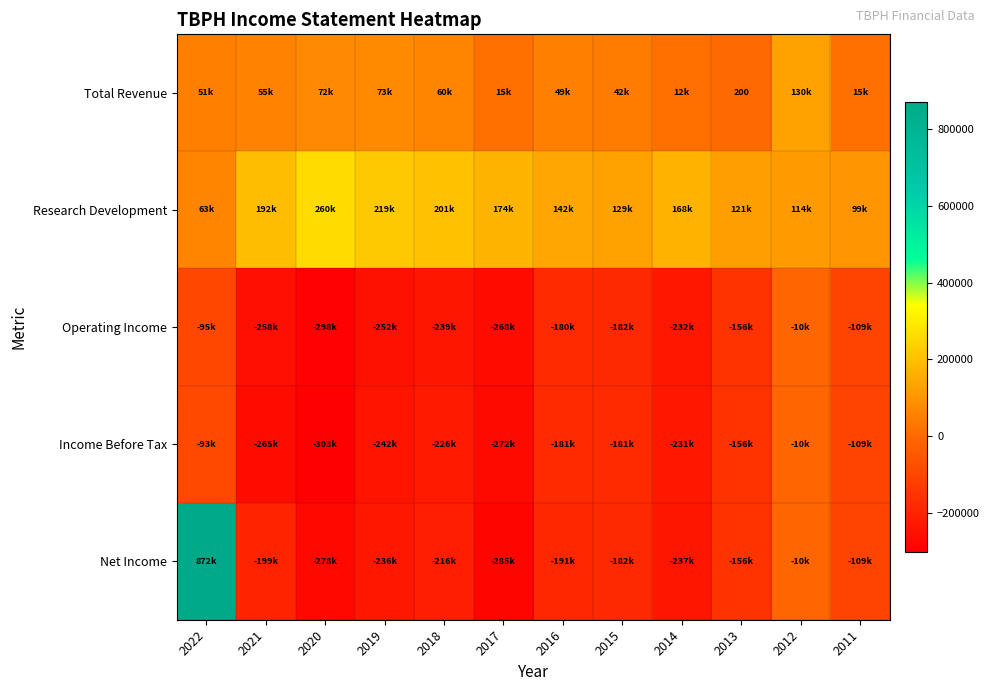

How many series are shown in this chart?

5